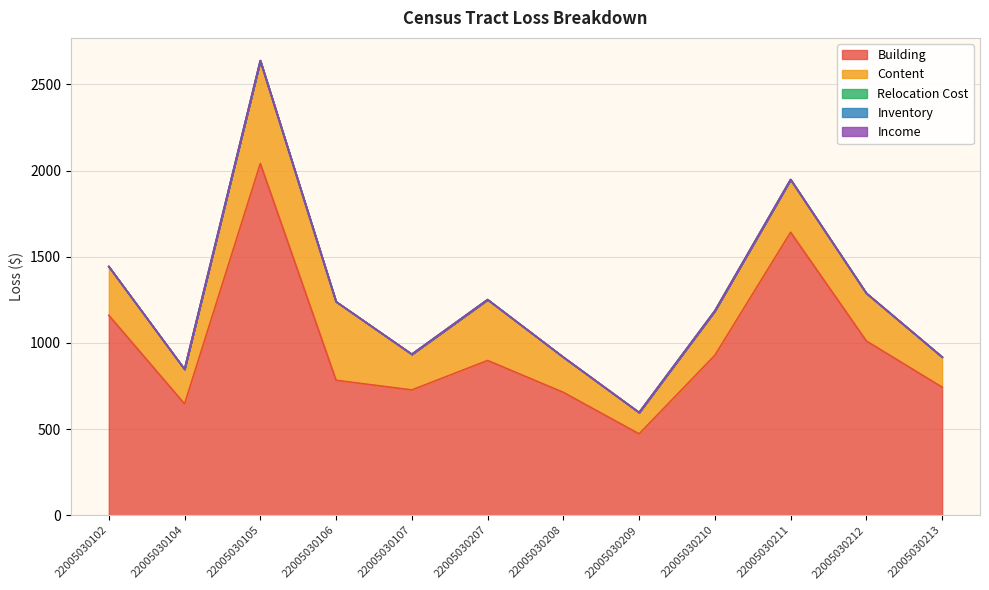

How many lines are shown in the chart?

5